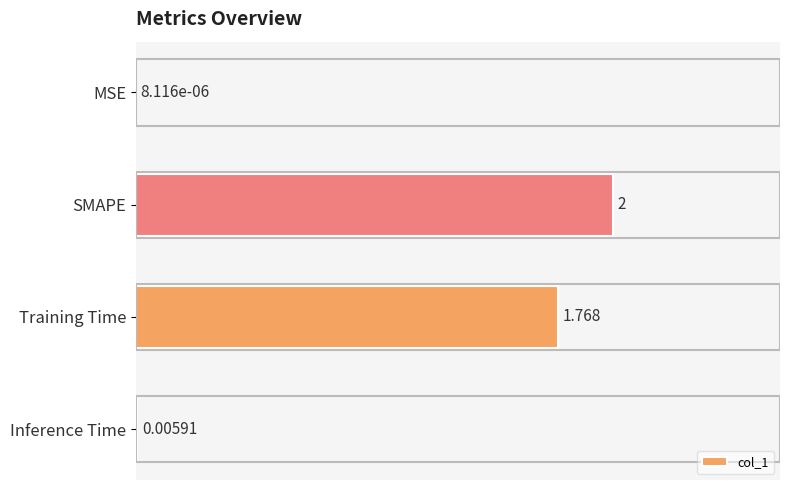

Which category has the highest value across all series?

SMAPE